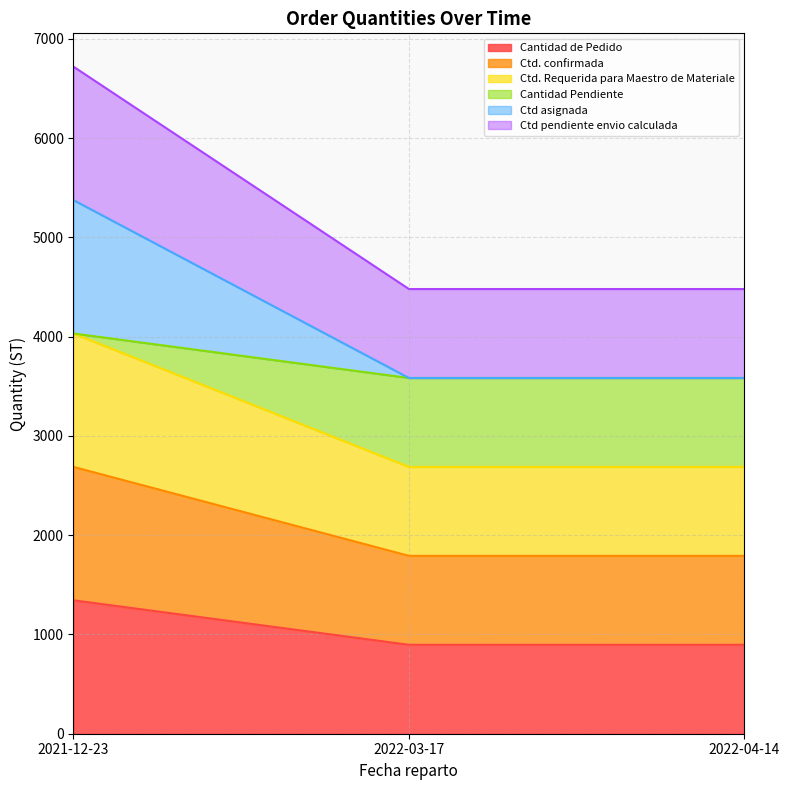

Count the Ctd pendiente envio calculada values in the range 4480 to 6720.

3